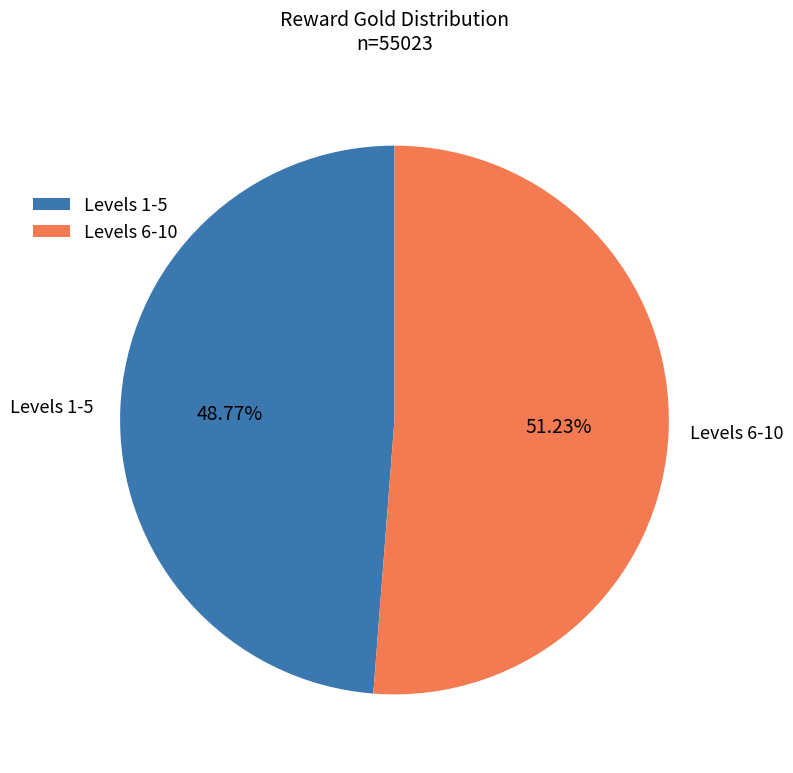

Between Levels 6-10 and Levels 1-5, which is larger?

Levels 6-10